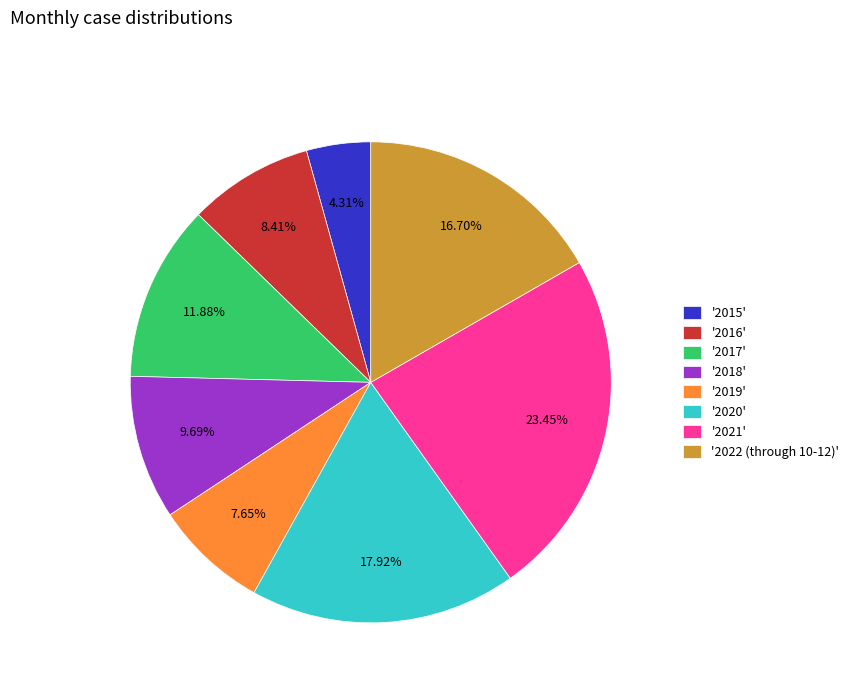

To the nearest percent, what is the difference between the largest and smallest slice percentages?

19%